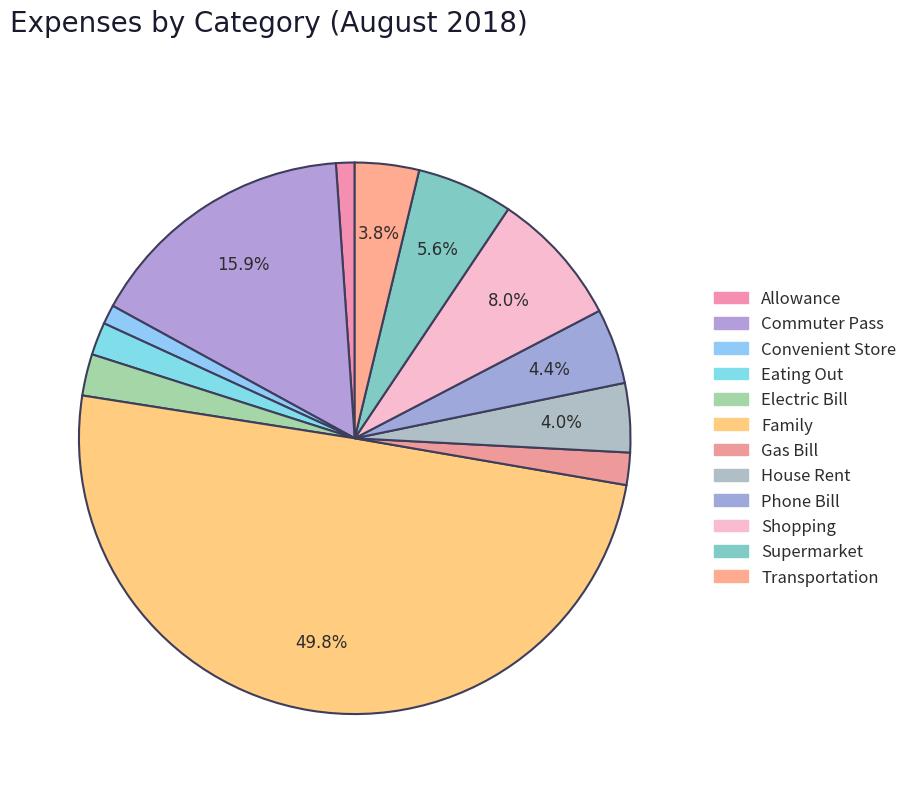

How many segments does this pie chart have?

12